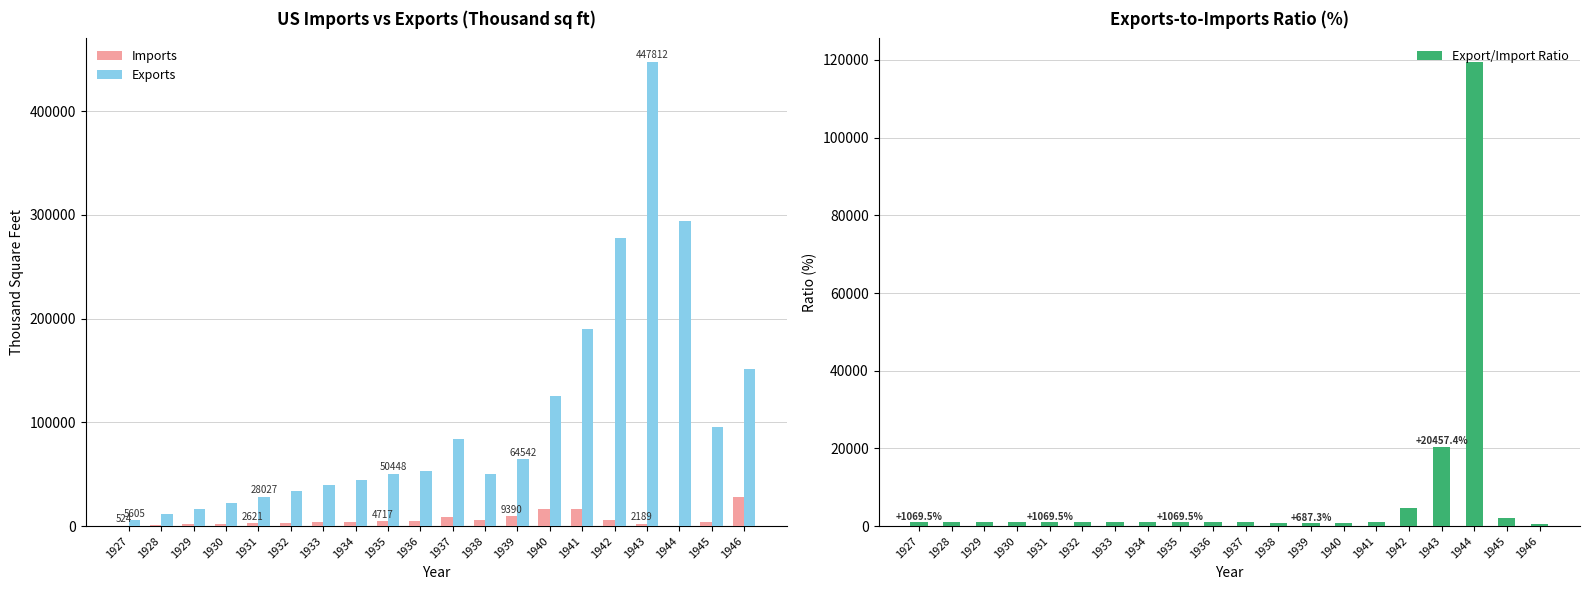

Reading left to right, what are all the values shown in this chart?

Imports: 1927=524.1	1928=1048.2	1929=1572.3	1930=2096.4	1931=2620.6	1932=3144.7	1933=3668.8	1934=4192.9	1935=4717.0	1936=5236.0	1937=9131.0	1938=5726.0	1939=9390.0	1940=15971.0	1941=16284.0	1942=5988.0	1943=2189.0	1944=246.0	1945=4380.0	1946=27947.0
Exports: 1927=5605.3	1928=11210.7	1929=16816.0	1930=22421.3	1931=28026.7	1932=33632.0	1933=39237.3	1934=44842.7	1935=50448.0	1936=52952.0	1937=83738.0	1938=50144.0	1939=64542.0	1940=125571.0	1941=189737.0	1942=278126.0	1943=447812.0	1944=294161.0	1945=95887.0	1946=151306.0
Export/Import Ratio: 1927=1069.5	1928=1069.5	1929=1069.5	1930=1069.5	1931=1069.5	1932=1069.5	1933=1069.5	1934=1069.5	1935=1069.5	1936=1011.3	1937=917.1	1938=875.7	1939=687.3	1940=786.2	1941=1165.2	1942=4644.7	1943=20457.4	1944=119577.6	1945=2189.2	1946=541.4